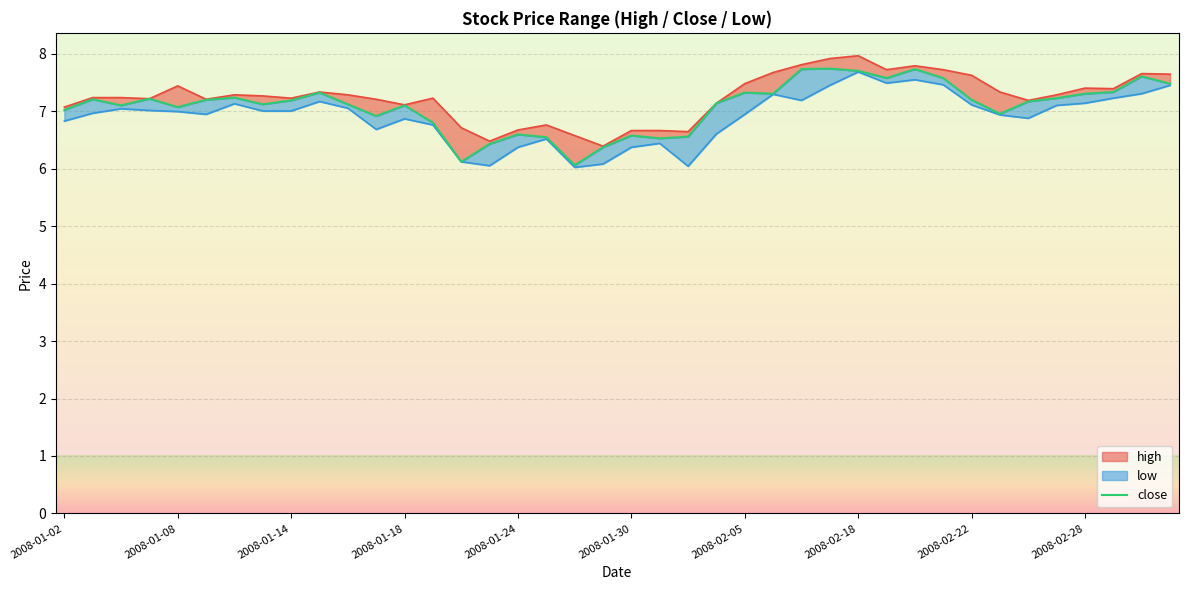

Reading right to left, extract all data points from this chart.

high: 7.6	7.7	7.4	7.4	7.3	7.2	7.3	7.6	7.7	7.8	7.7	8.0	7.9	7.8	7.7	7.5	7.1	6.6	6.7	6.7	6.4	6.6	6.8	6.7	6.5	6.7	7.2	7.1	7.2	7.3	7.3	7.2	7.3	7.3	7.2	7.4	7.2	7.2	7.2	7.1
close: 7.5	7.6	7.3	7.3	7.2	7.2	7.0	7.2	7.6	7.7	7.6	7.7	7.7	7.7	7.3	7.3	7.1	6.6	6.5	6.6	6.4	6.1	6.5	6.6	6.4	6.1	6.8	7.1	6.9	7.1	7.3	7.2	7.1	7.2	7.2	7.1	7.2	7.1	7.2	7.0
low: 7.5	7.3	7.2	7.1	7.1	6.9	6.9	7.1	7.5	7.5	7.5	7.7	7.5	7.2	7.3	6.9	6.6	6.0	6.4	6.4	6.1	6.0	6.5	6.4	6.1	6.1	6.8	6.9	6.7	7.1	7.2	7.0	7.0	7.1	6.9	7.0	7.0	7.0	7.0	6.8